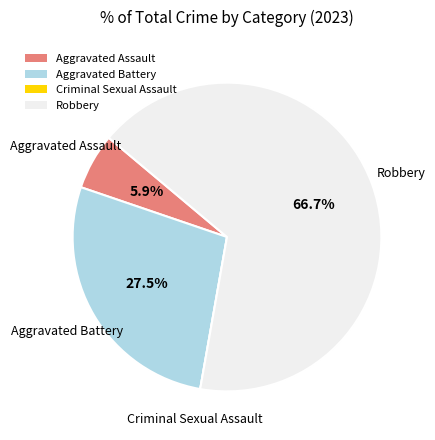

What portion of the pie excludes Aggravated Battery?

72.5%